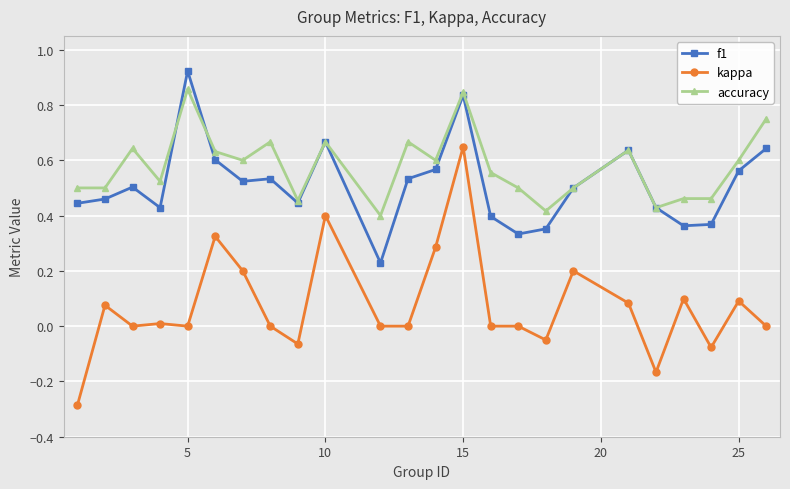

True or false: f1 has more than 2 interior local peaks.

True